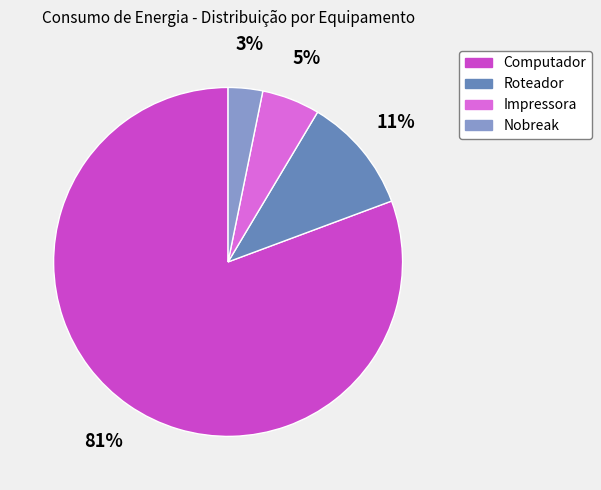

The Roteador slice represents 1% of the pie. True or false?

False